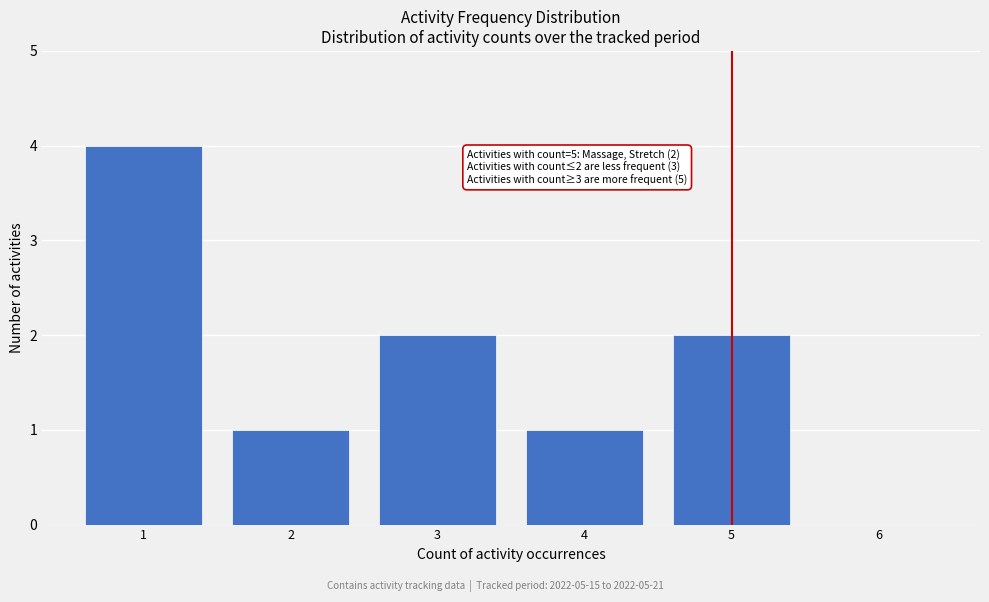

Over which range of the x-axis is the bar tallest?

0.5 to 1.5